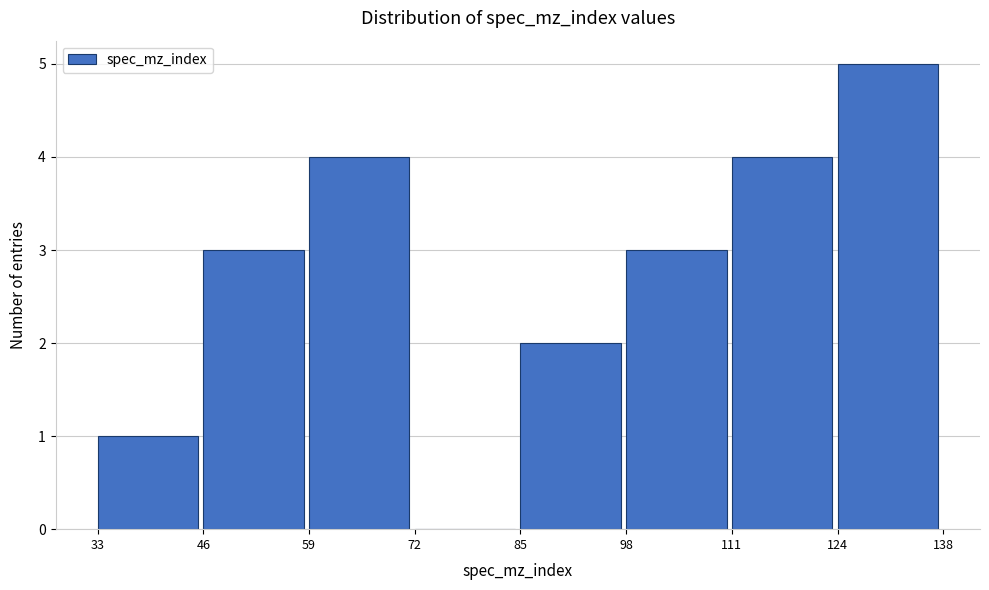

How tall is the bar that spans 46 to 59 on the x-axis? The values are not printed on the chart, so give them approximately, as read against the axis.

3